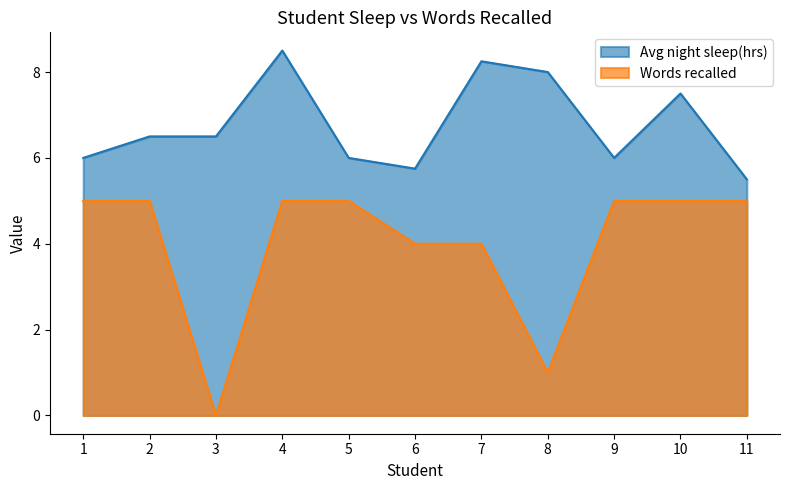

What are all the series names shown in the legend?

Avg night sleep(hrs), Words recalled